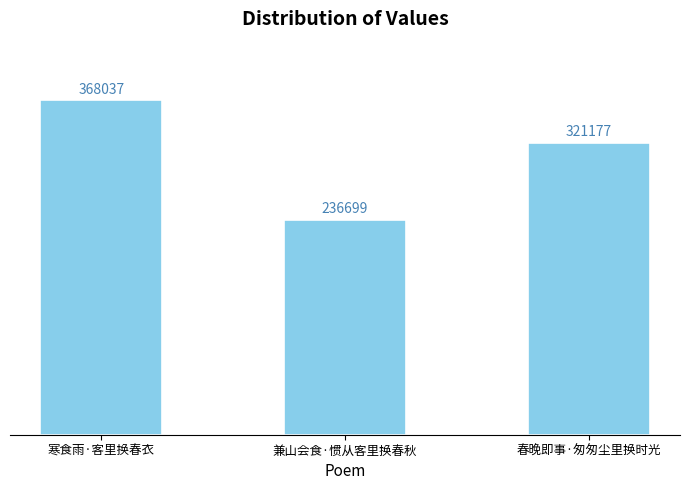

Reading left to right, list all the values displayed in this chart.

368037	236699	321177